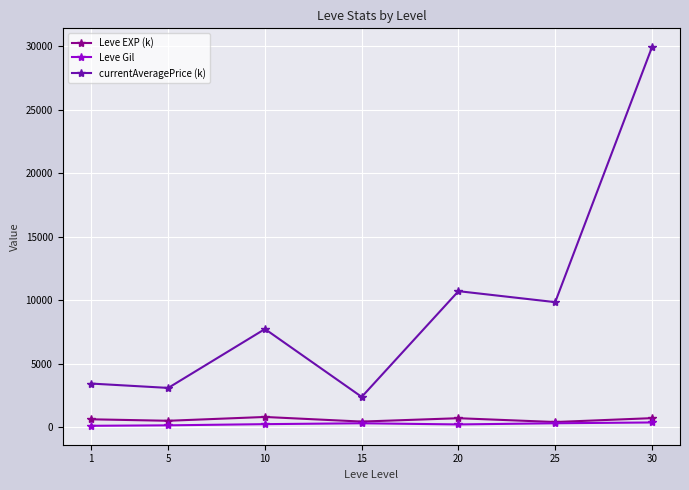

How many lines are shown in the chart?

3